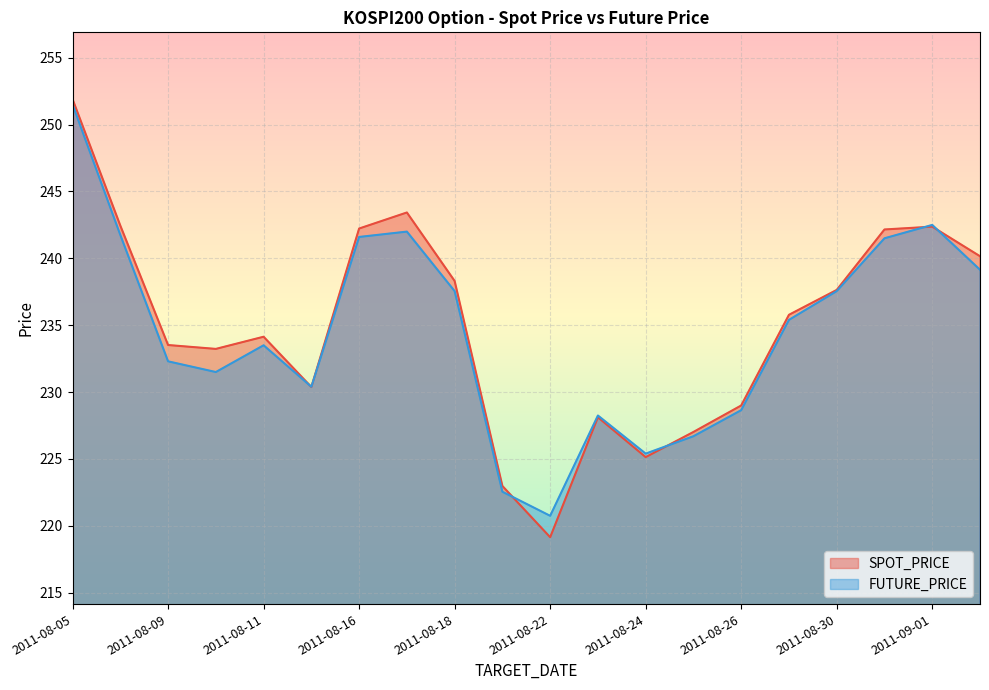

Between which two adjacent categories do FUTURE_PRICE and SPOT_PRICE first intersect?

2011-08-11 and 2011-08-12